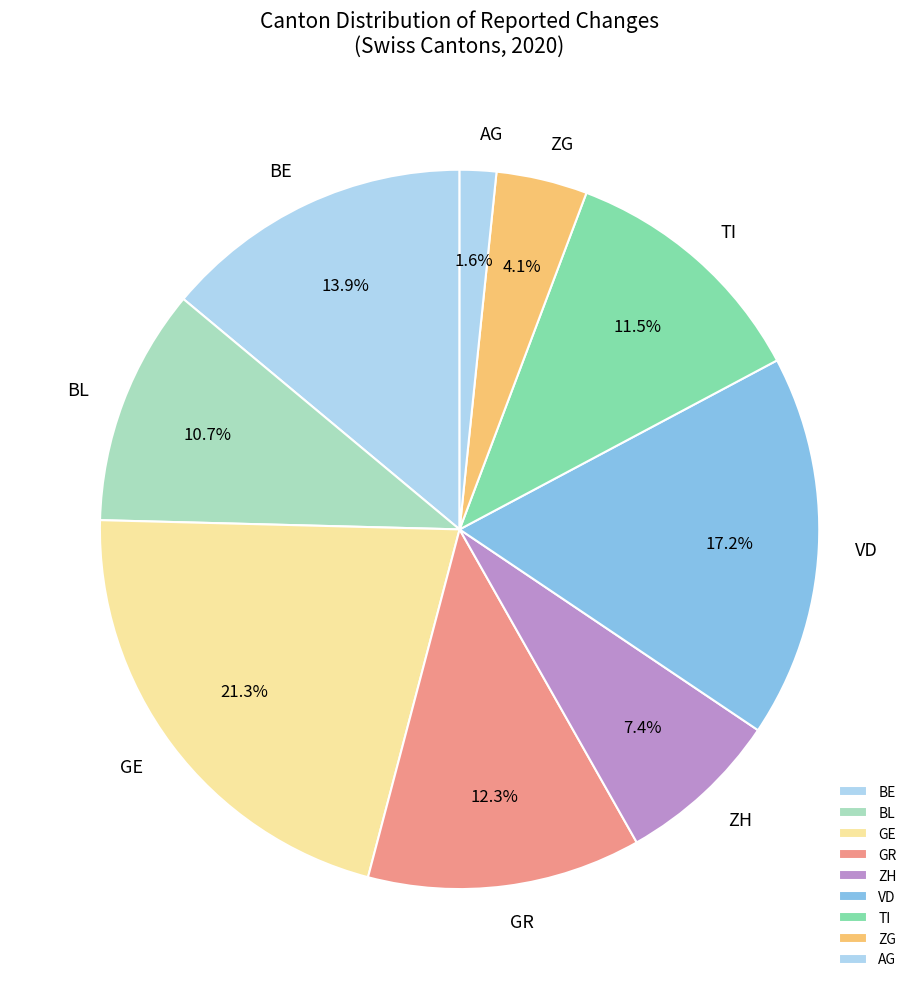

Is there any slice that represents more than half of the pie?

No